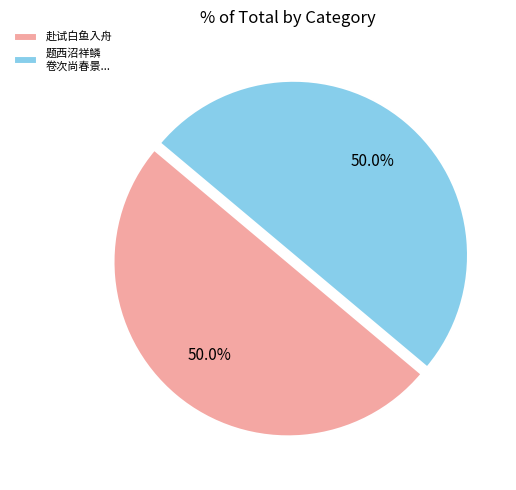

To the nearest percent, what is the average slice percentage?

50%